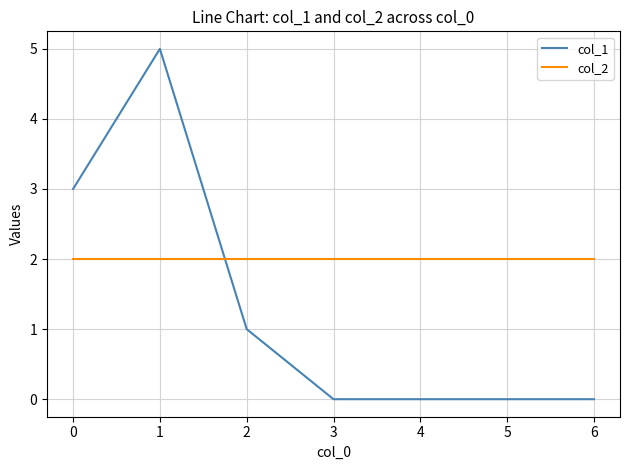

Does the chart have visible grid lines?

Yes